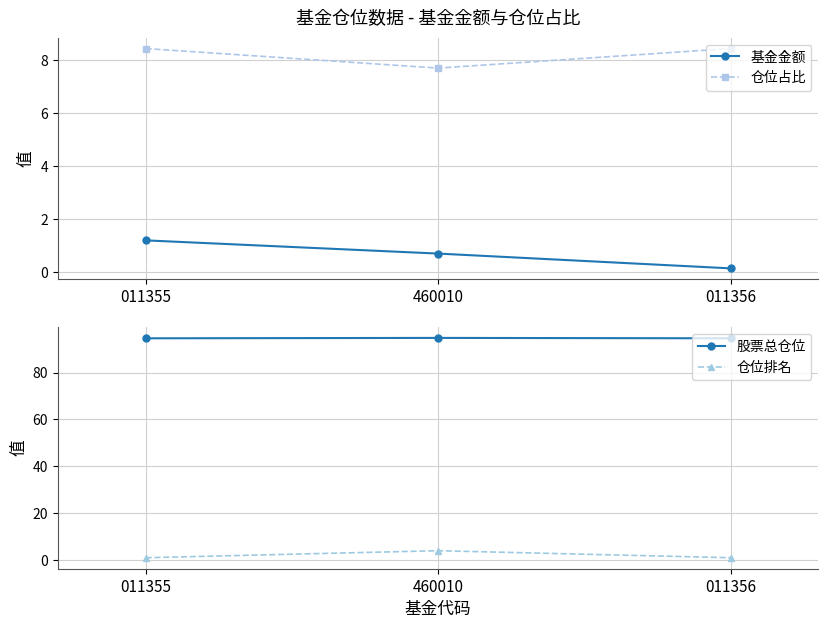

What is the difference between the maximum and minimum values in the 仓位排名 series?

3.0